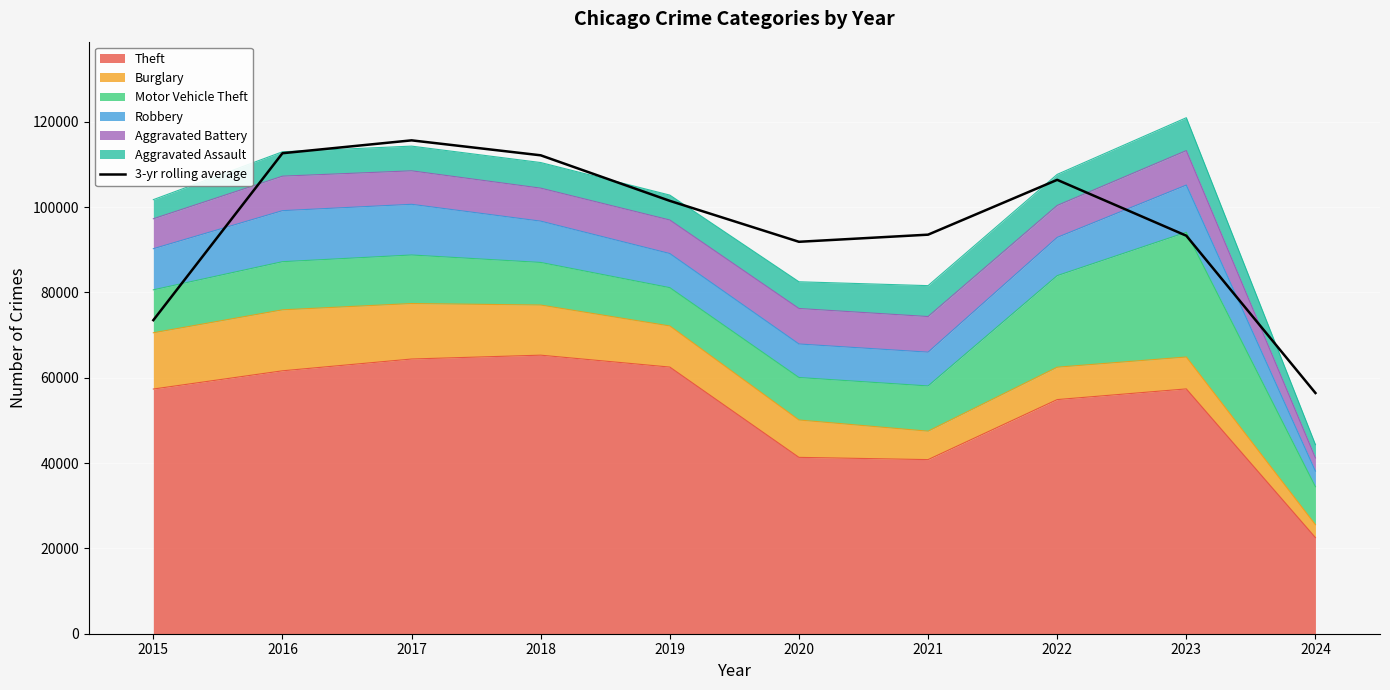

Where does the data first go above 101455?

2016